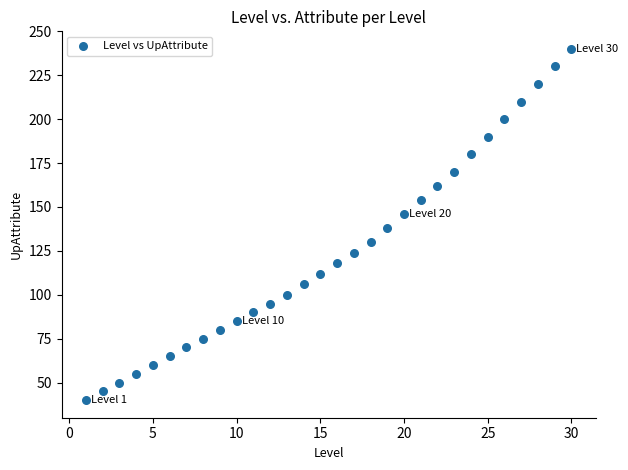

What is the range of Y values (max minus min)?

200